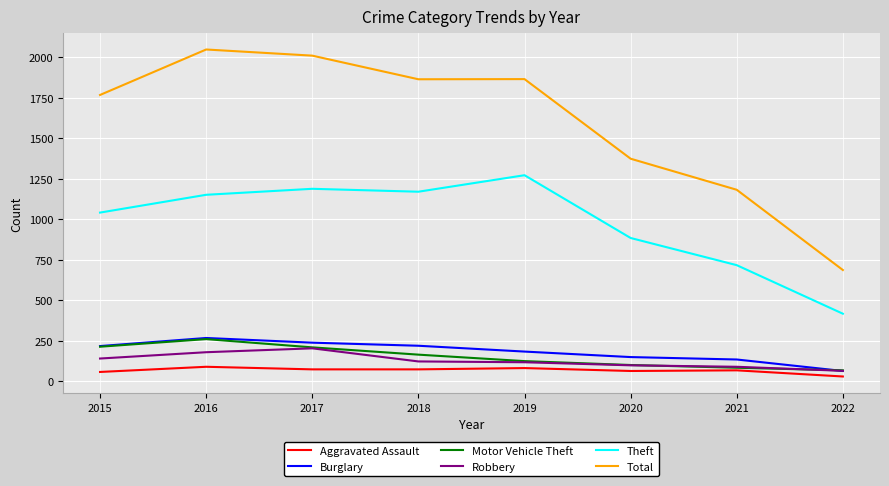

Is the value of Burglary at 2017 greater than the value of Robbery at 2020?

Yes